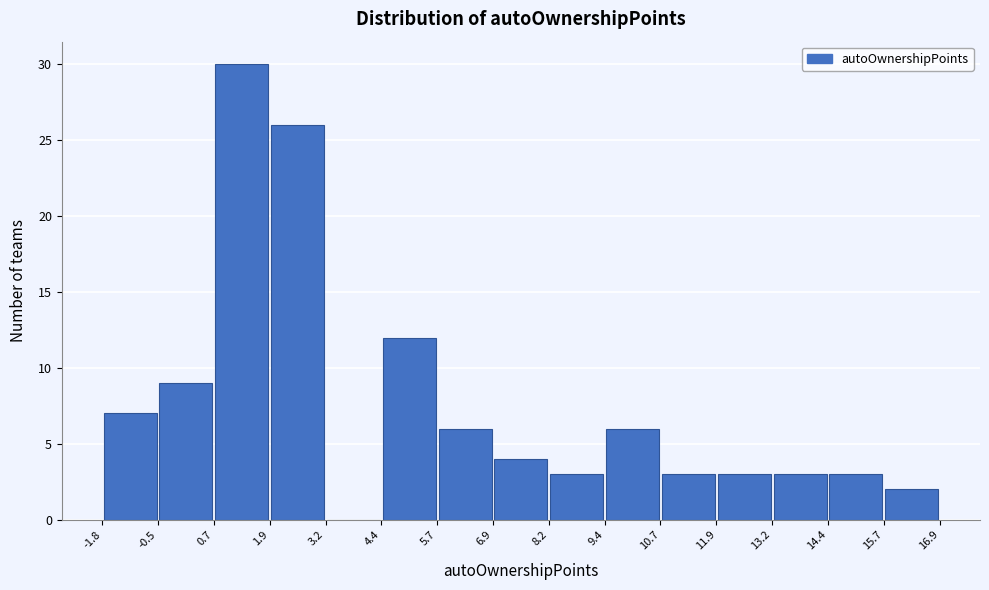

Reading left to right, list every bar in this chart as the range it spans on the x-axis followed by its height. The values are not printed on the chart, so give them approximately, as read against the axis.

-1.8 to -0.5: 7
-0.5 to 0.7: 9
0.7 to 1.9: 30
1.9 to 3.2: 26
3.2 to 4.4: 0
4.4 to 5.7: 12
5.7 to 6.9: 6
6.9 to 8.2: 4
8.2 to 9.4: 3
9.4 to 10.7: 6
10.7 to 11.9: 3
11.9 to 13.2: 3
13.2 to 14.4: 3
14.4 to 15.7: 3
15.7 to 16.9: 2